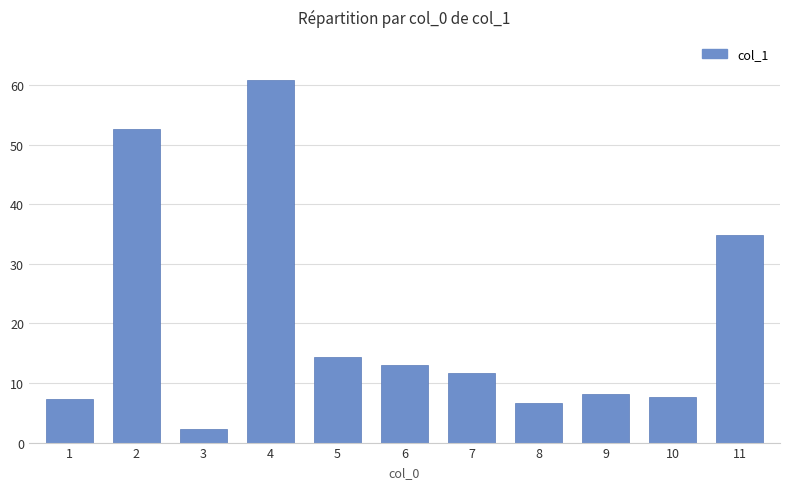

Which label corresponds to the largest value in the chart?

4